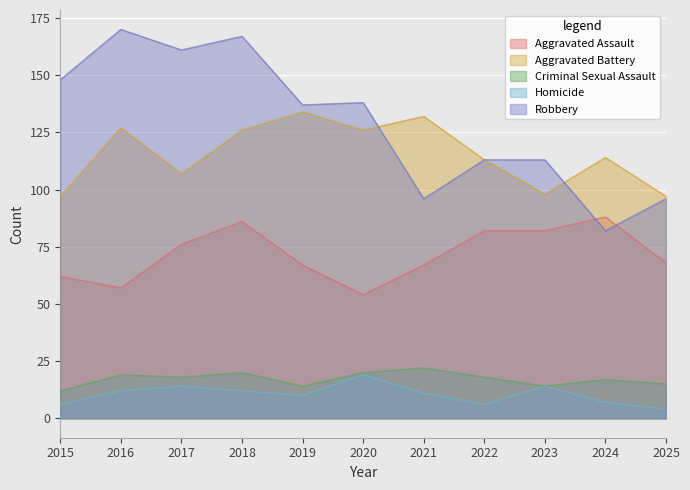

What is the total value across all series at 2022?

332